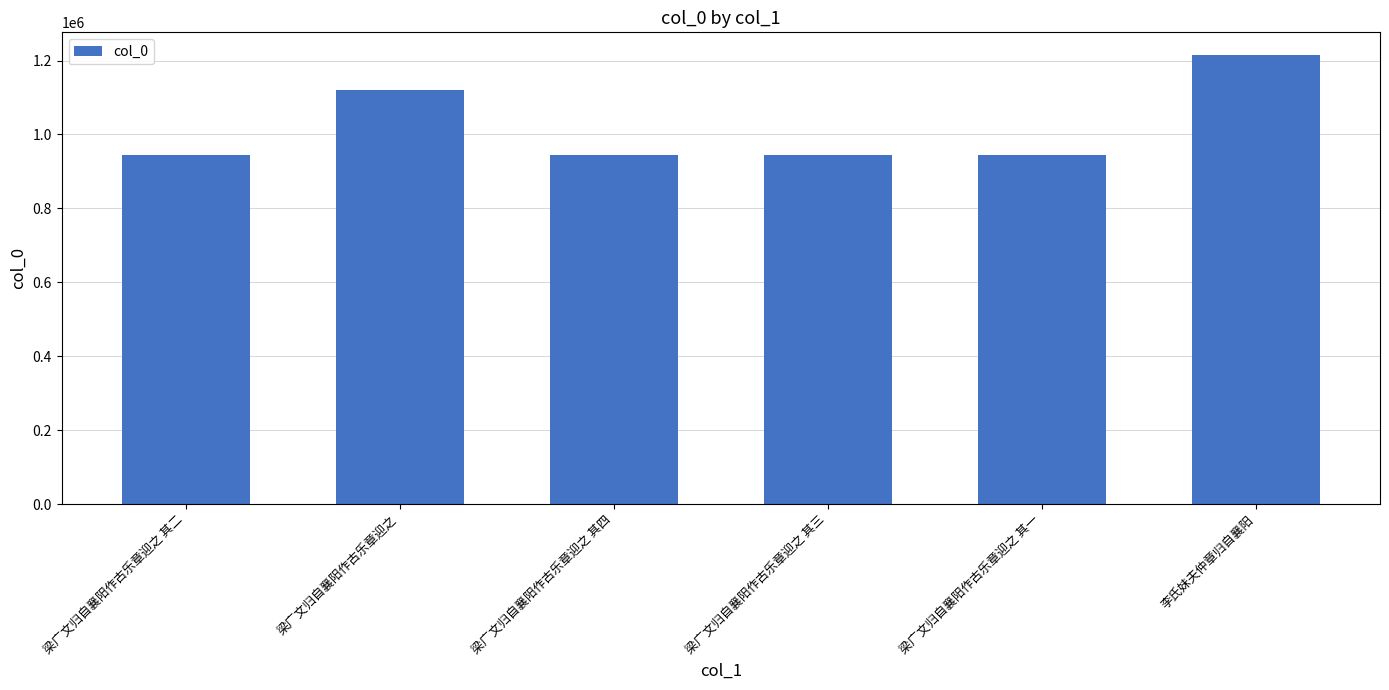

What is the average value?

1018624